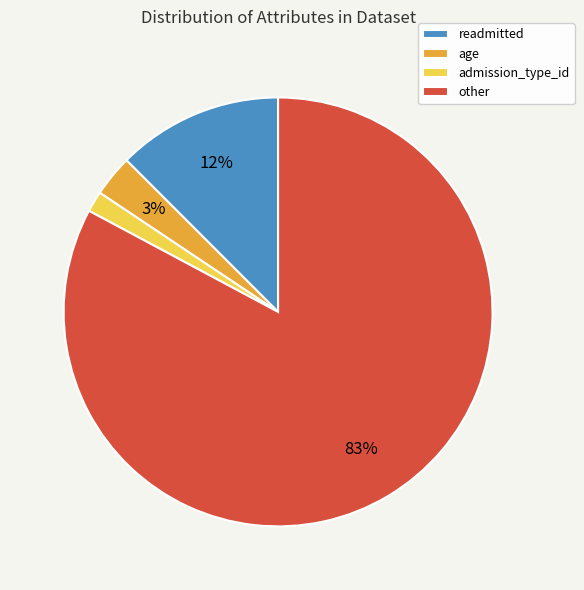

How many slices are in this pie chart?

4